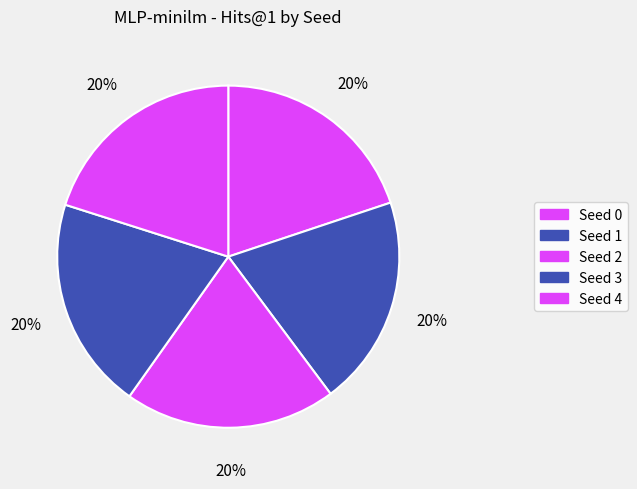

To the nearest percent, what is the combined percentage of Seed 1 and Seed 2?

40%